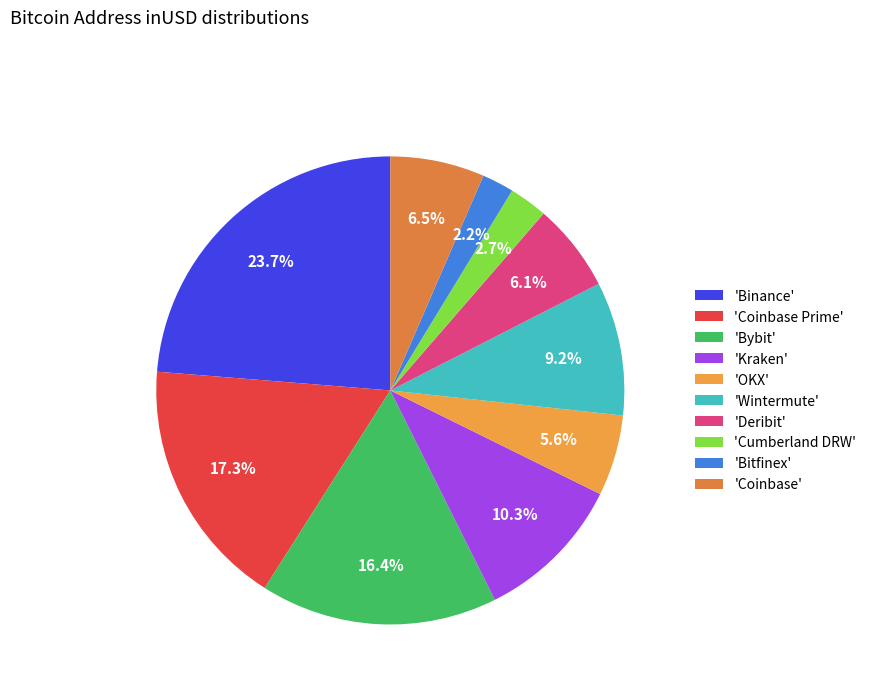

Which category has the biggest portion of the pie?

'Binance'